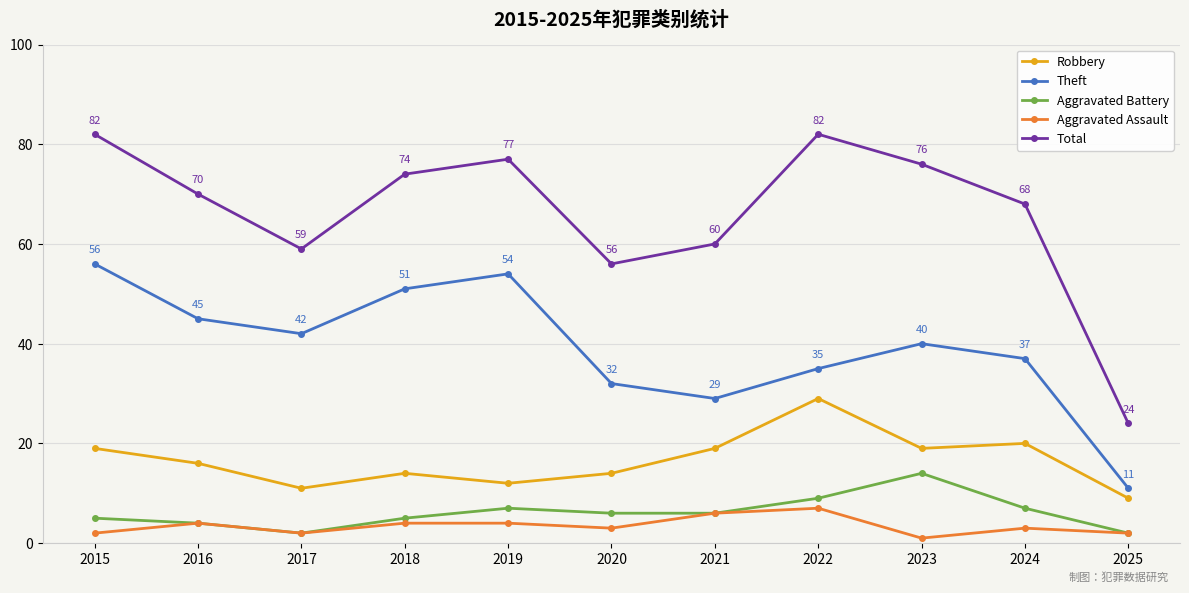

What are all the series names shown in the legend?

Robbery, Theft, Aggravated Battery, Aggravated Assault, Total